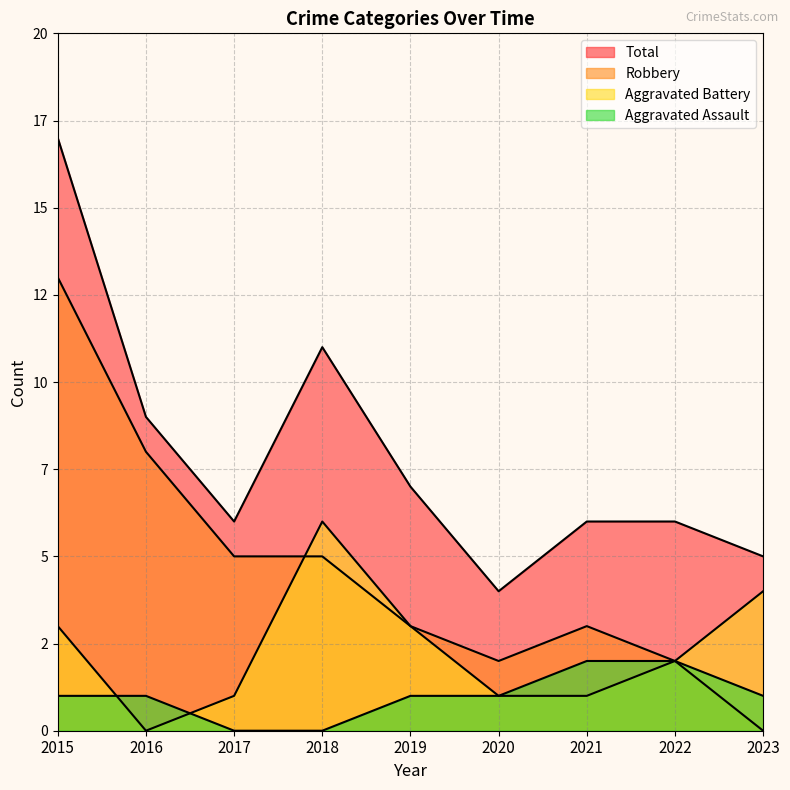

At which category is the sum across all series the highest?

2015